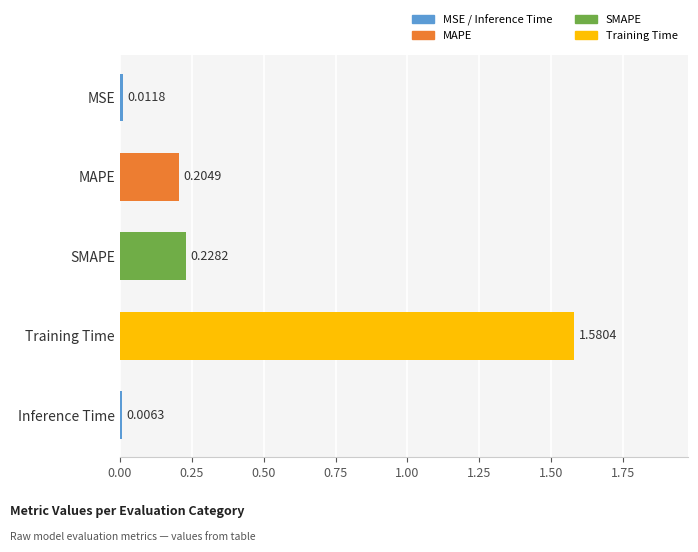

Count the number of data series in this chart.

1